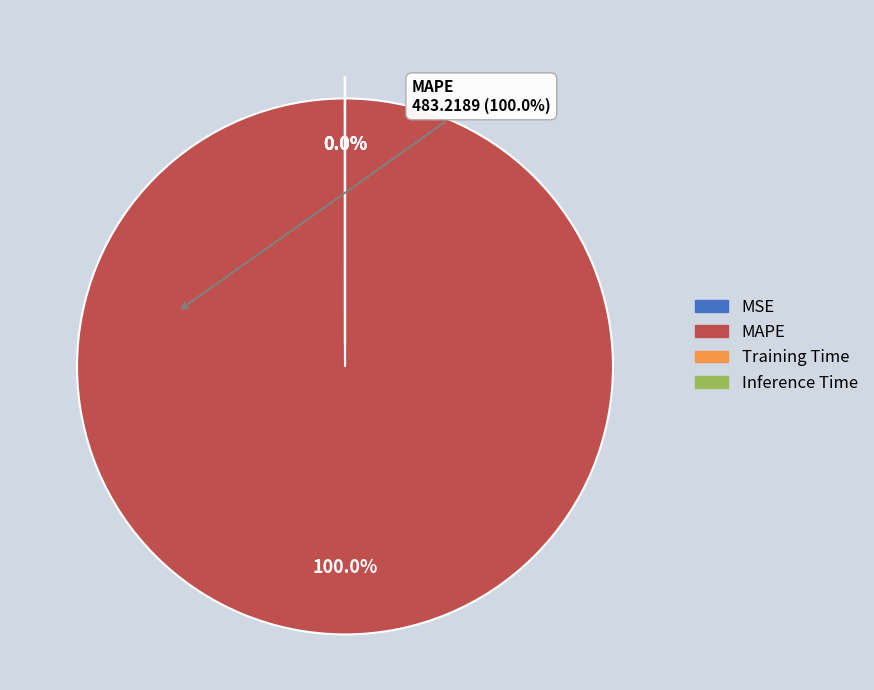

Does any single category account for the majority?

Yes